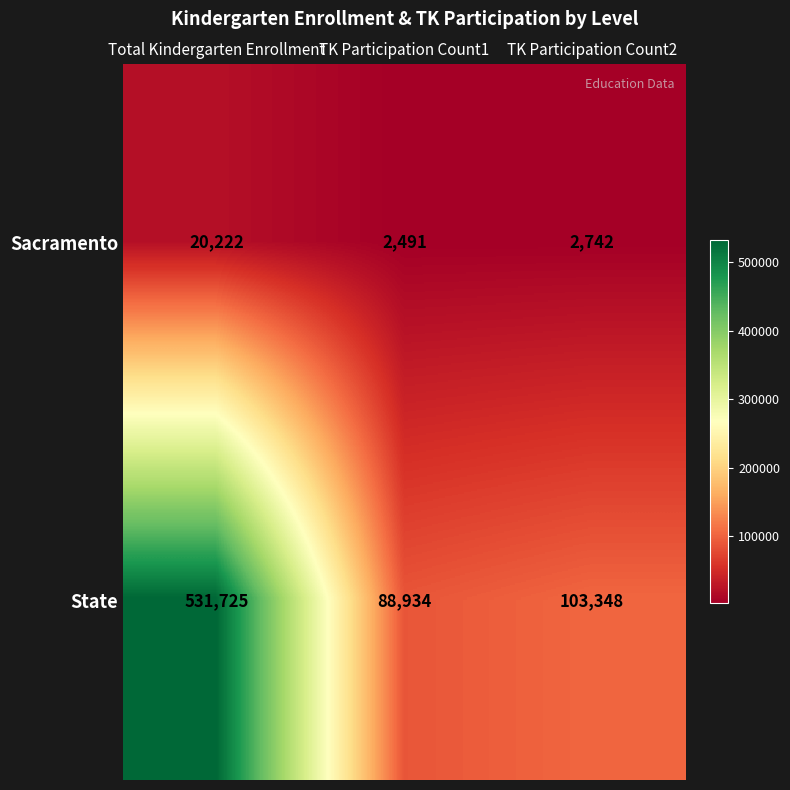

Which series changed the most between Total Kindergarten Enrollment and TK Participation Count2?

State